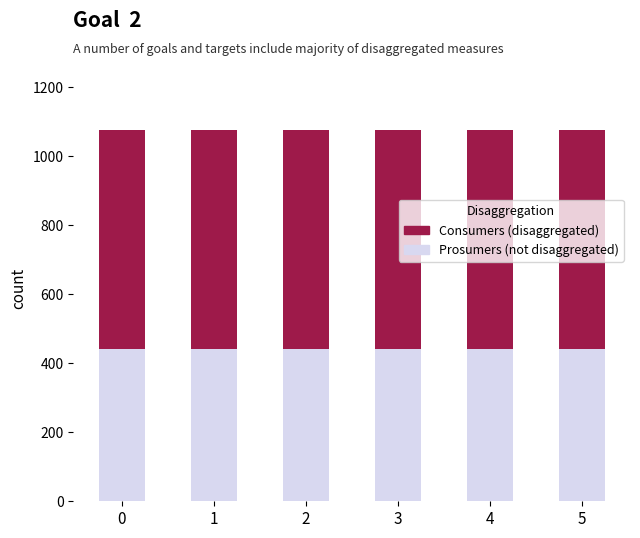

How many bars are there in total?

6